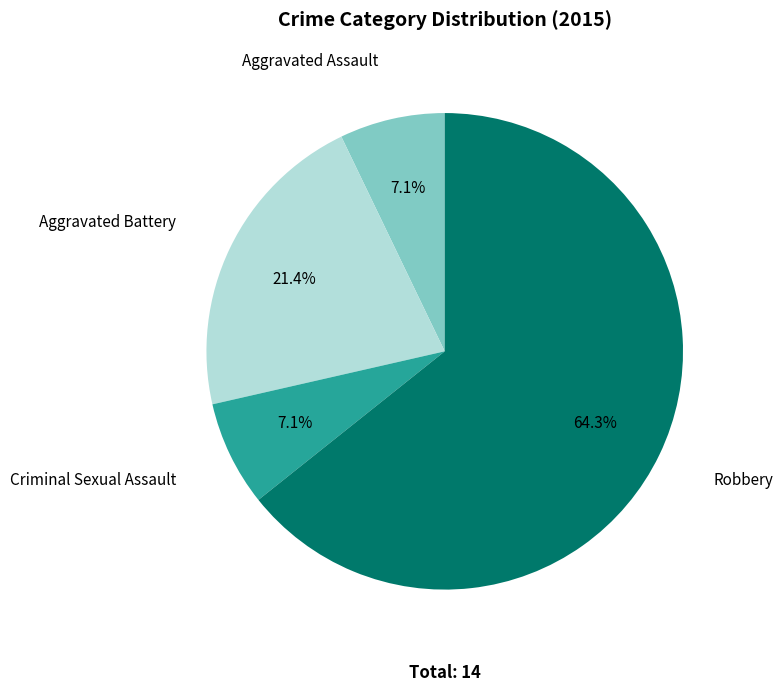

To the nearest percent, what percentage of the pie is Aggravated Battery?

21%